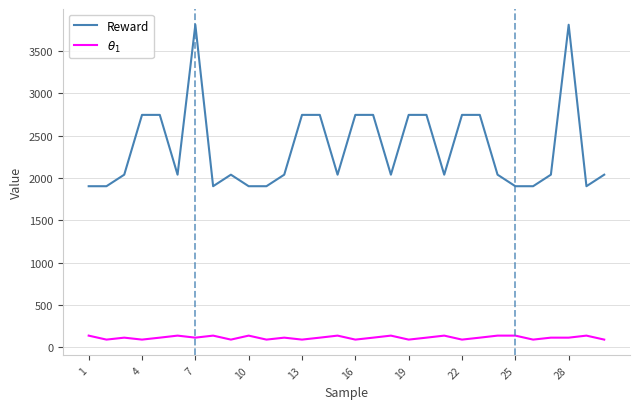

What are all the series names shown in the legend?

Reward, $\theta_1$